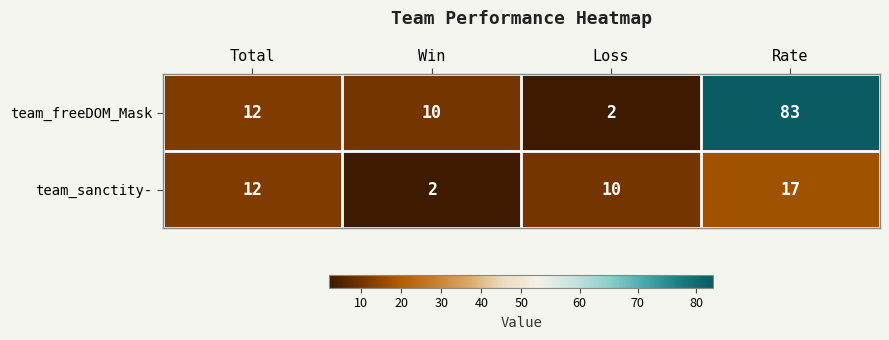

Which series has the widest spread of values?

team_freeDOM_Mask